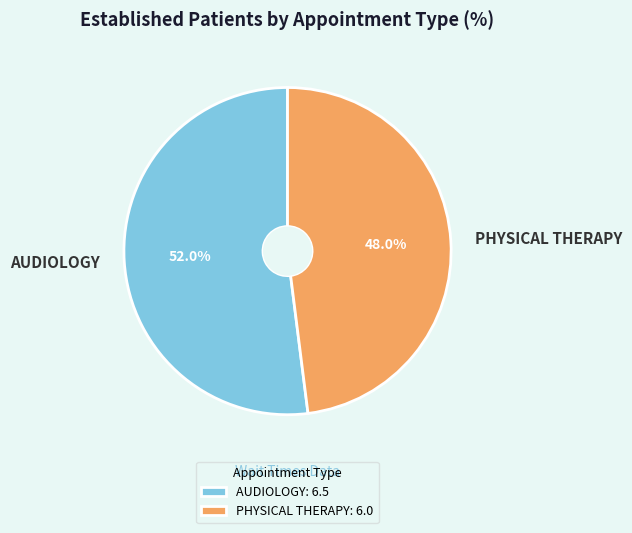

To the nearest percent, what portion does AUDIOLOGY represent?

52%